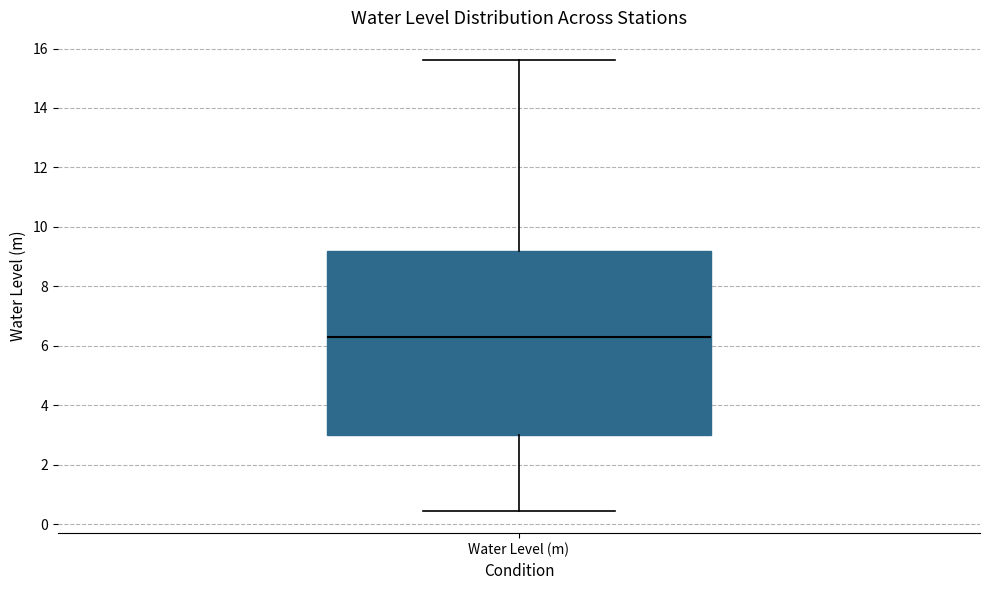

Transcribe this box plot: give where the median line is, the range the box spans, and where the two whiskers end, as read against the y-axis. The values are not printed on the chart, so give them approximately, as read against the axis.

median 6.4, box 3.0 to 9.2, whiskers 0.4 to 15.6